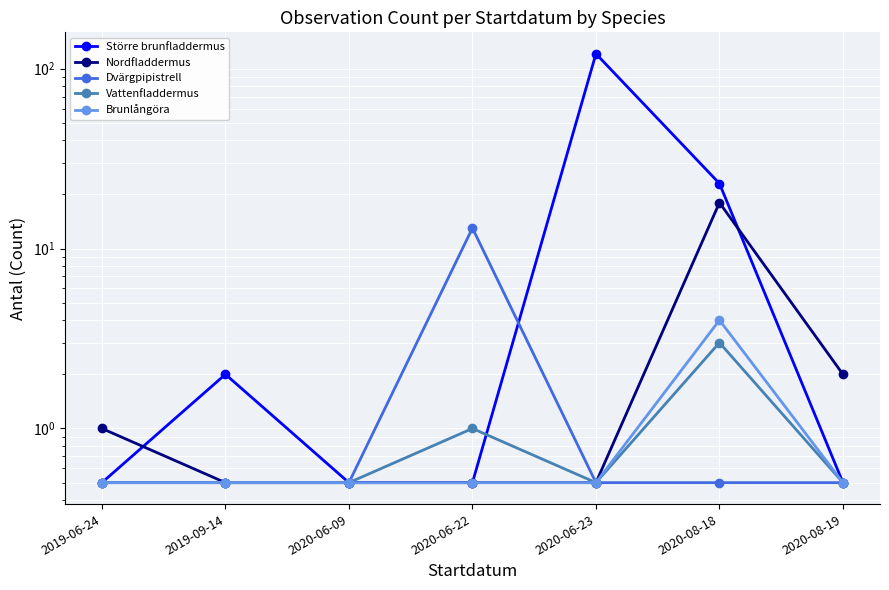

List the series in order of their peak value, highest first.

Större brunfladdermus, Nordfladdermus, Dvärgpipistrell, Brunlångöra, Vattenfladdermus